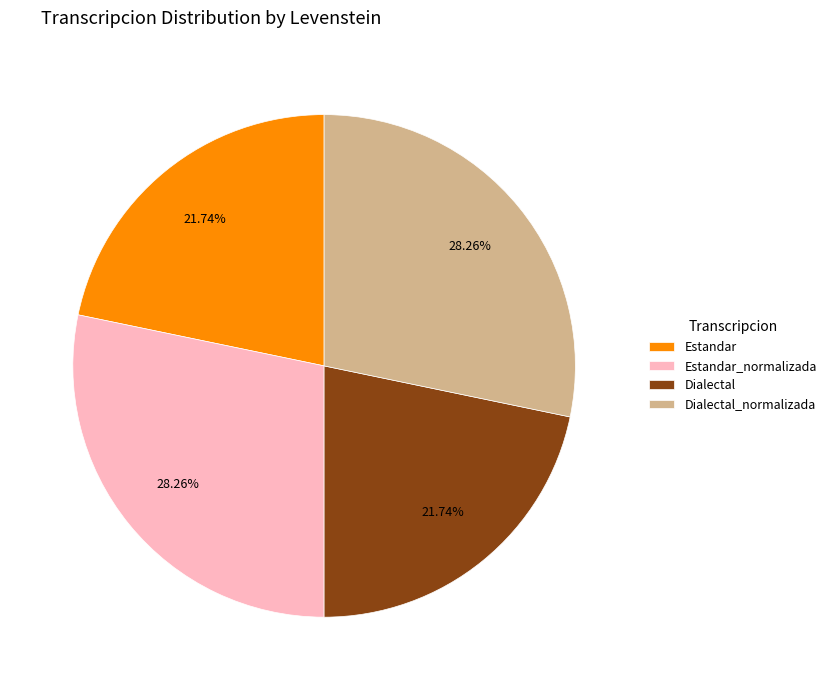

The Dialectal_normalizada slice represents 28% of the pie. True or false?

True